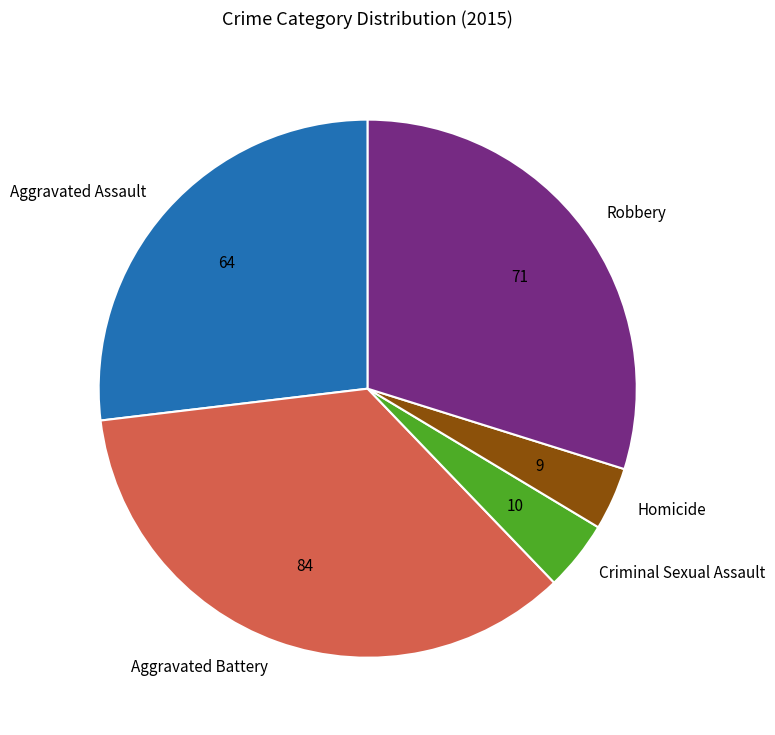

Is the sum of Criminal Sexual Assault and Aggravated Assault greater than half?

No